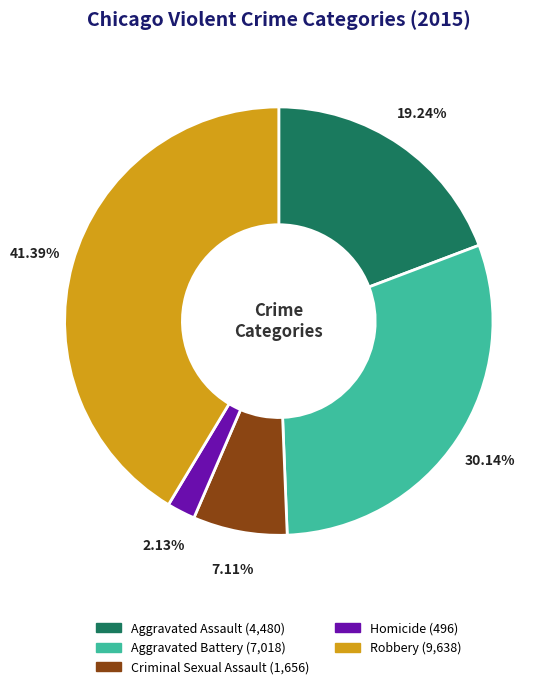

Does any single category account for the majority?

No